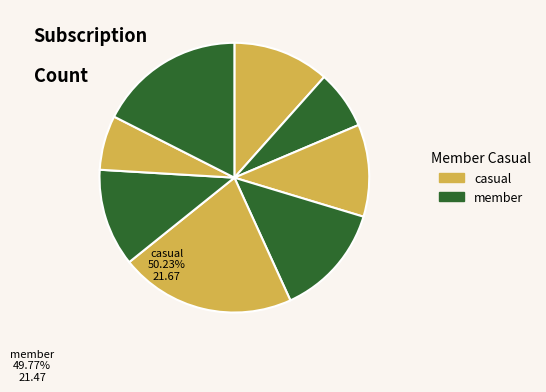

Rank the categories by value from lowest to highest.

6, 1, 2, 0, 5, 3, 7, 4